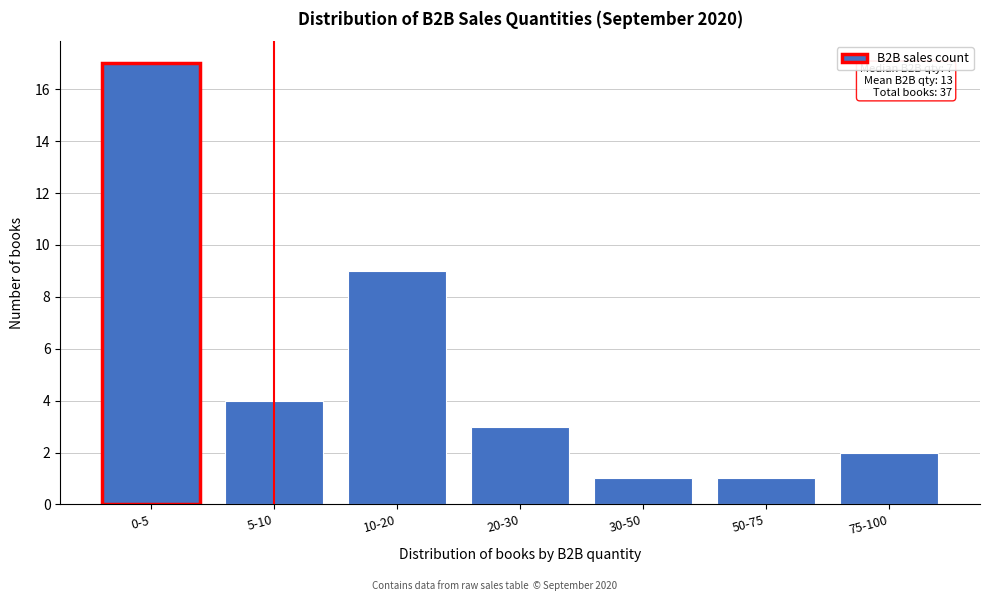

Reading right to left, transcribe all the data shown in this chart.

75-100=2	50-75=1	30-50=1	20-30=3	10-20=9	5-10=4	0-5=17